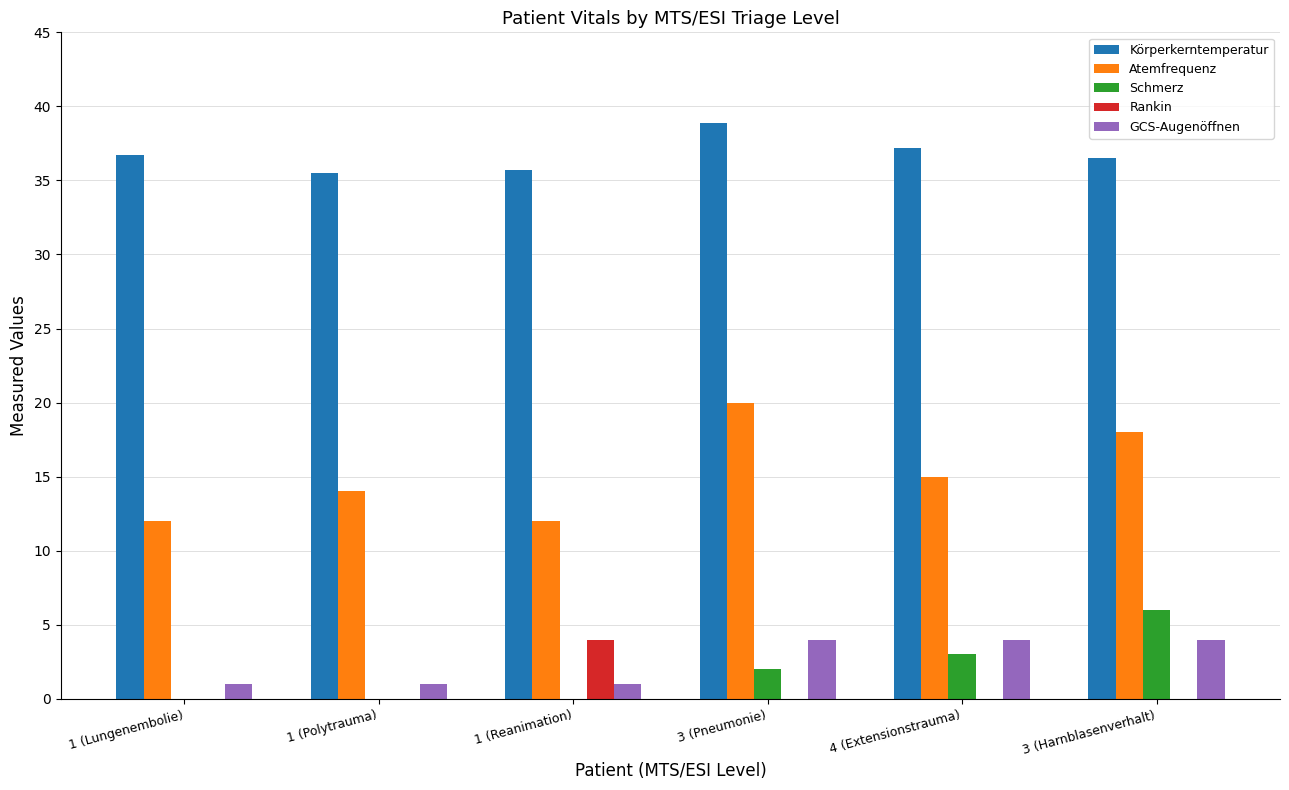

Between 1 (Polytrauma) and 3 (Pneumonie), which series saw the biggest shift?

Atemfrequenz